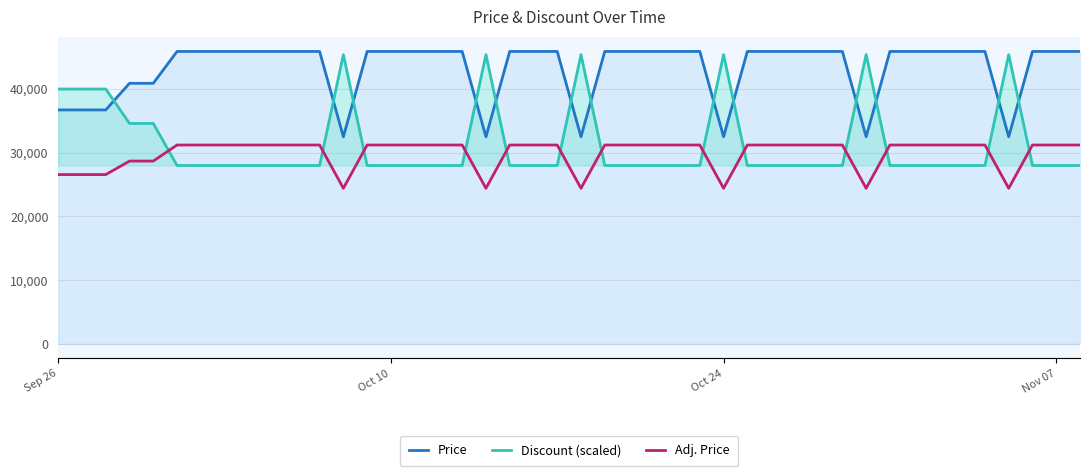

Does the chart display data point markers on the line(s)?

No